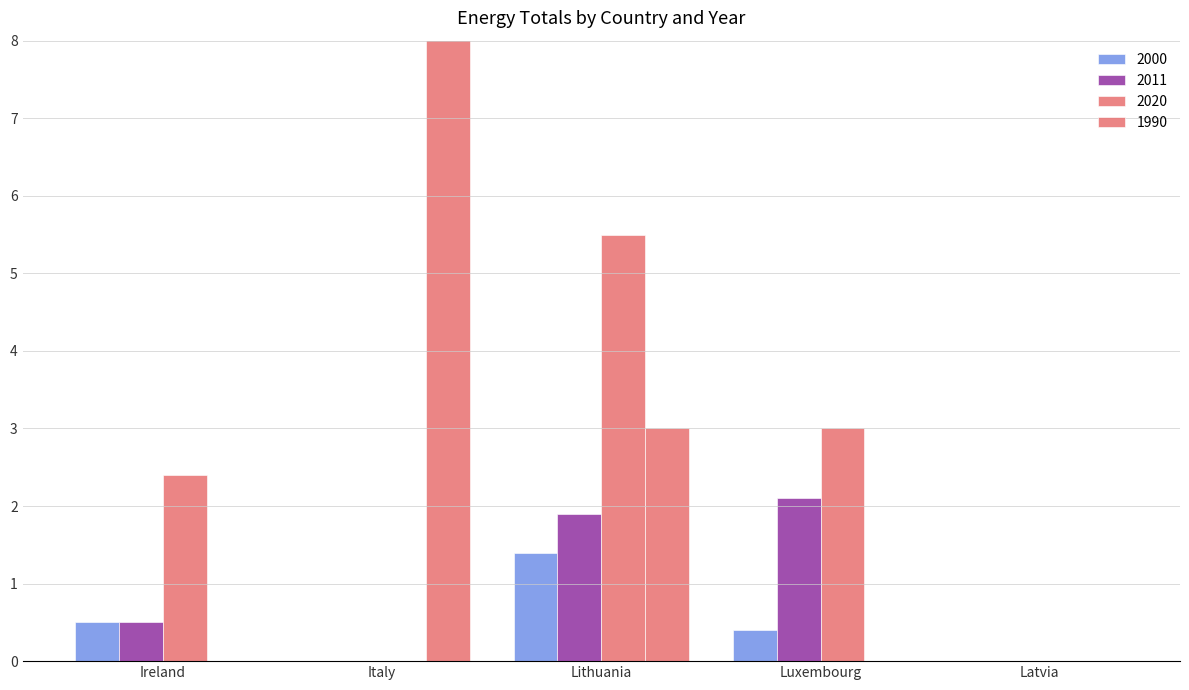

How many values in the 1990 series exceed 0?

2